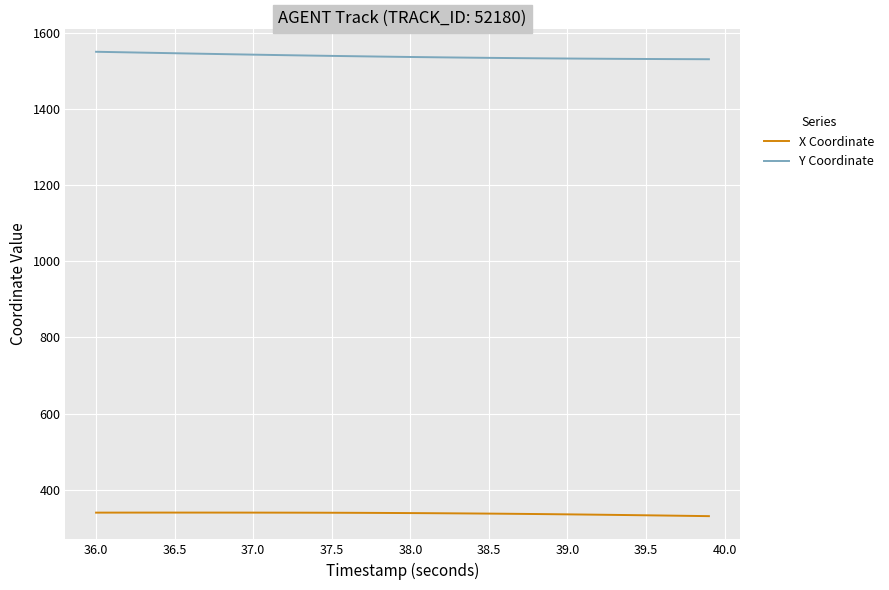

Which series has the largest range (max minus min)?

Y Coordinate